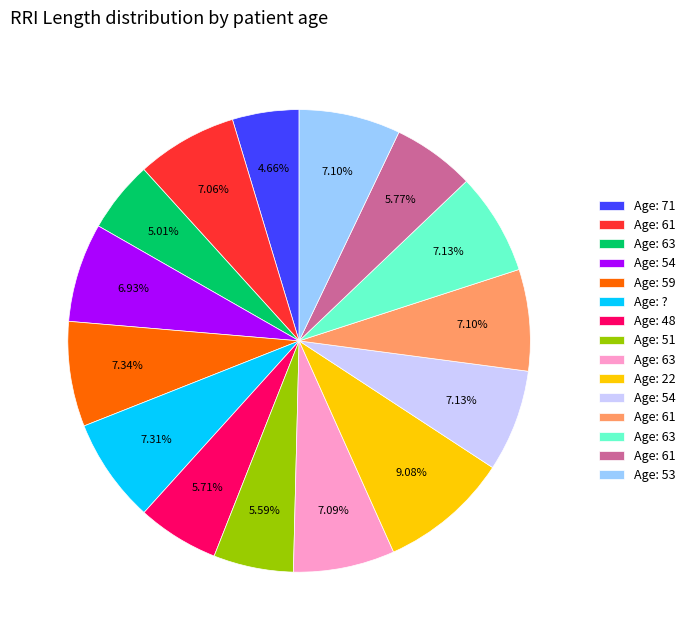

Is there a majority slice in this chart?

No